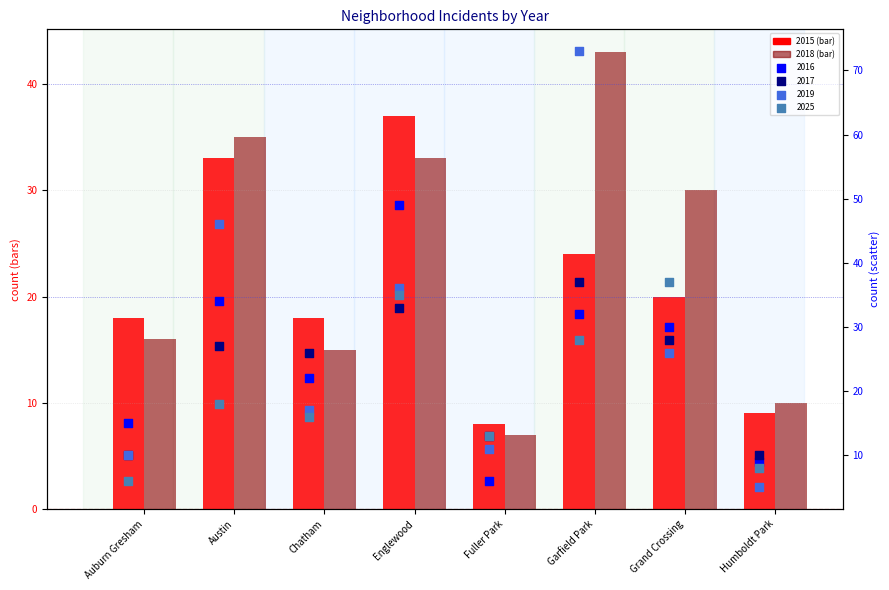

What is the total value across all series at Chatham?

114